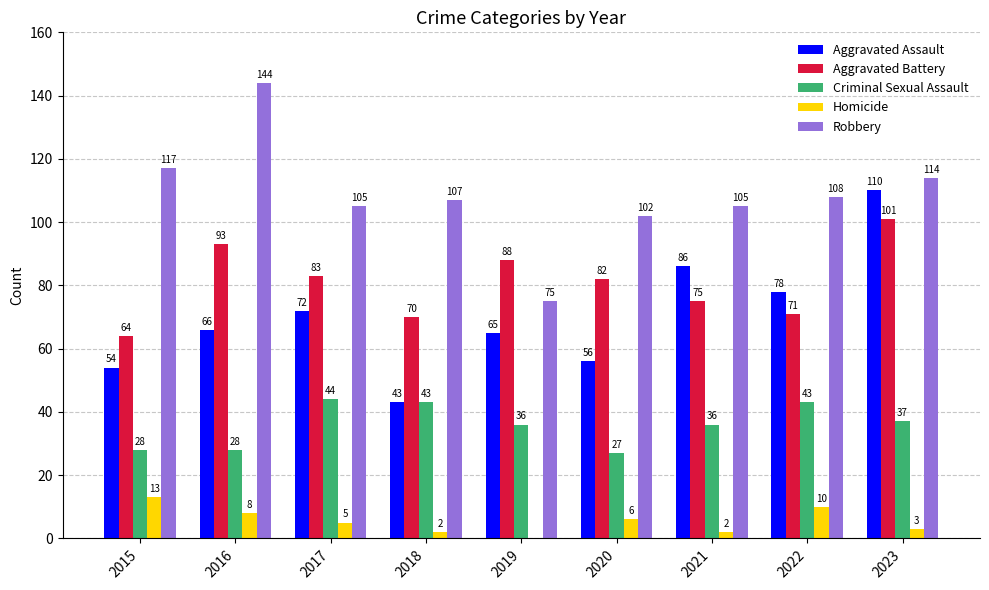

What is the spread (max minus min) of values at 2020?

96